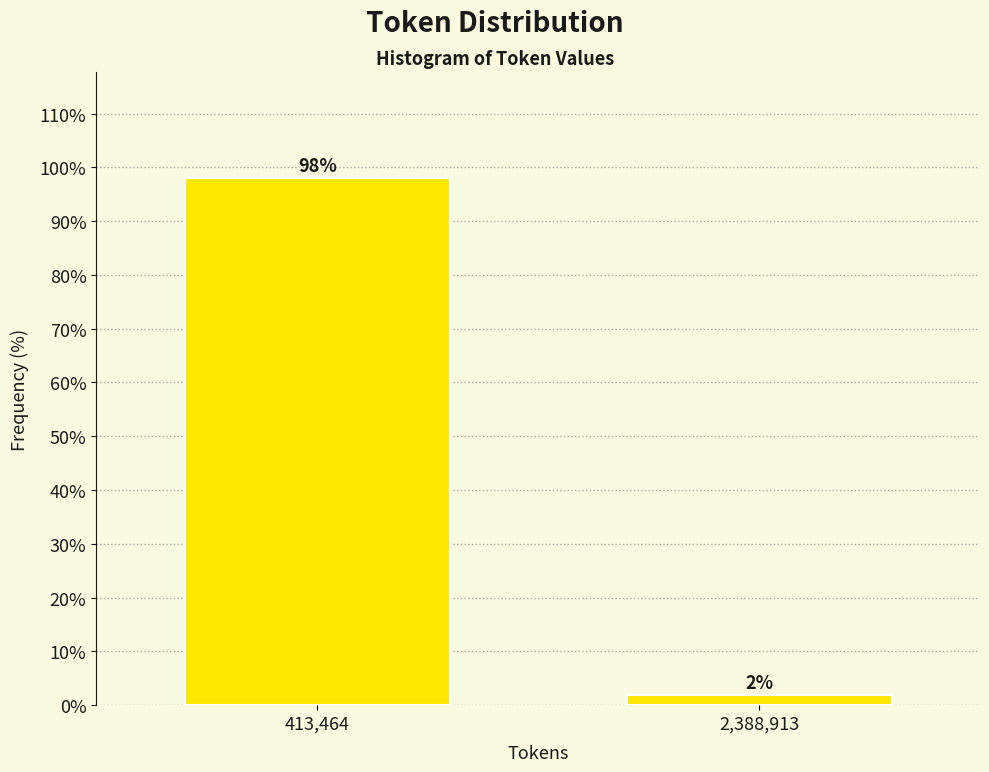

Between 413,464 and 2,388,913, which is larger?

413,464